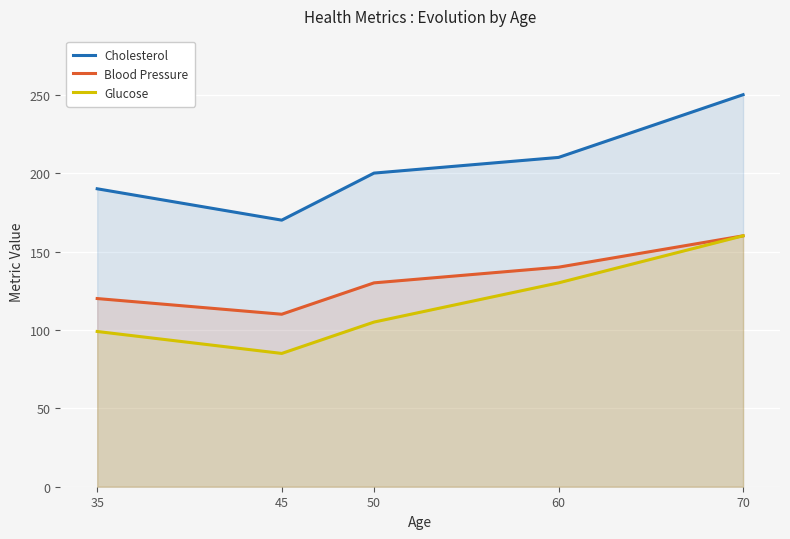

The value of Cholesterol at 70 is 415. True or false?

False